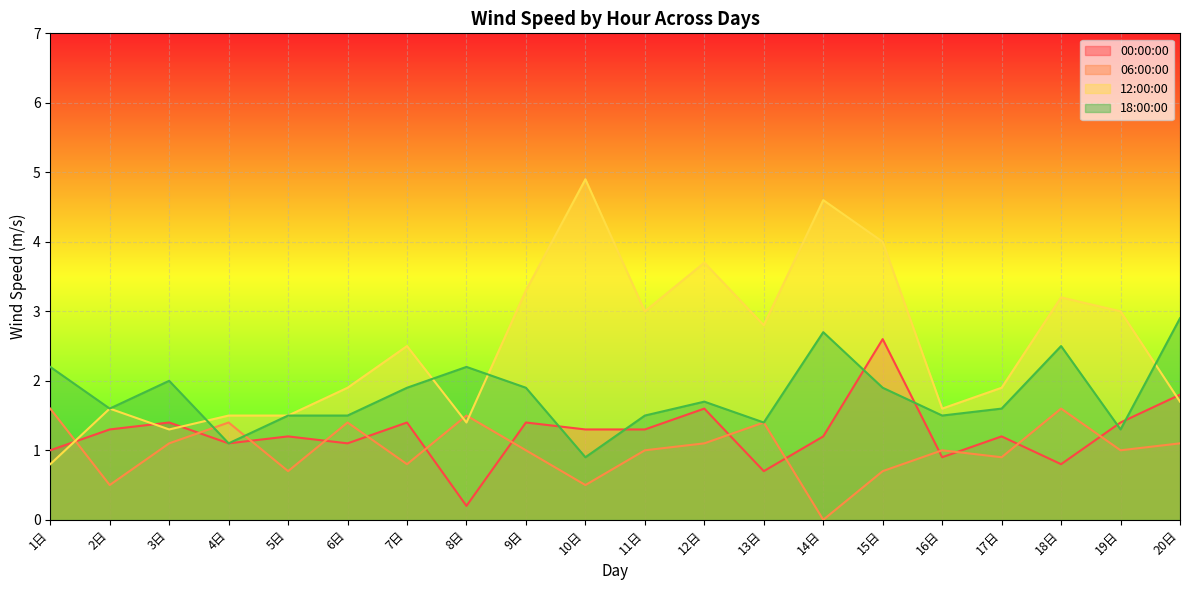

How many lines are shown in the chart?

4